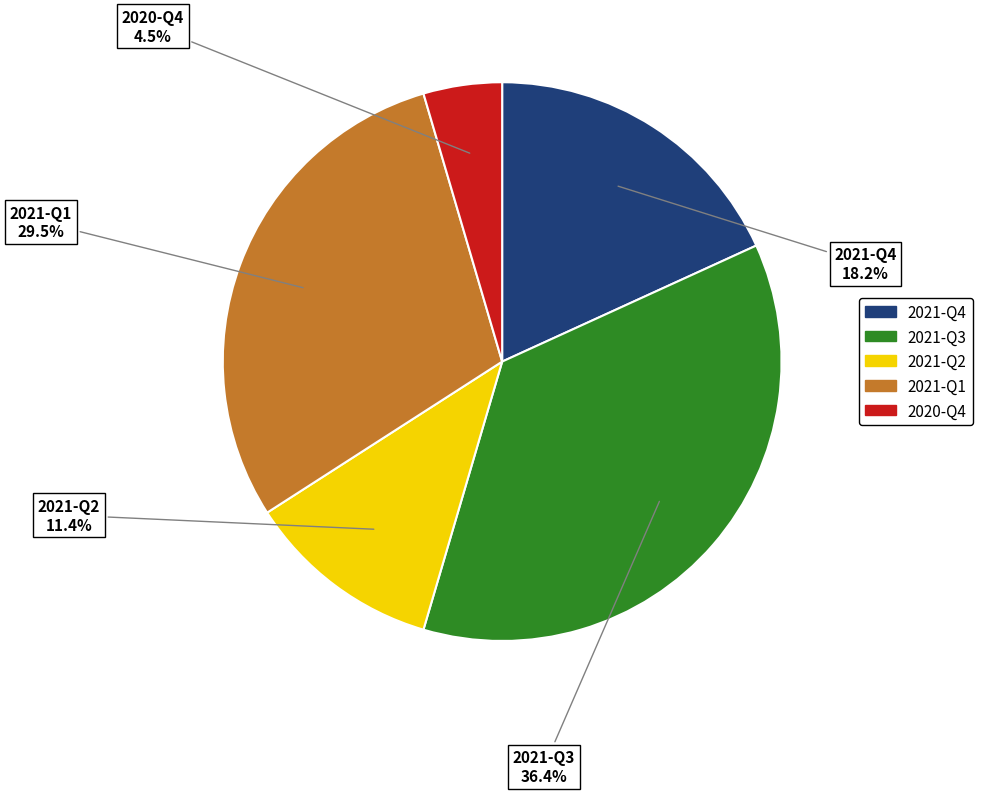

To the nearest percent, what is the average slice percentage?

20%